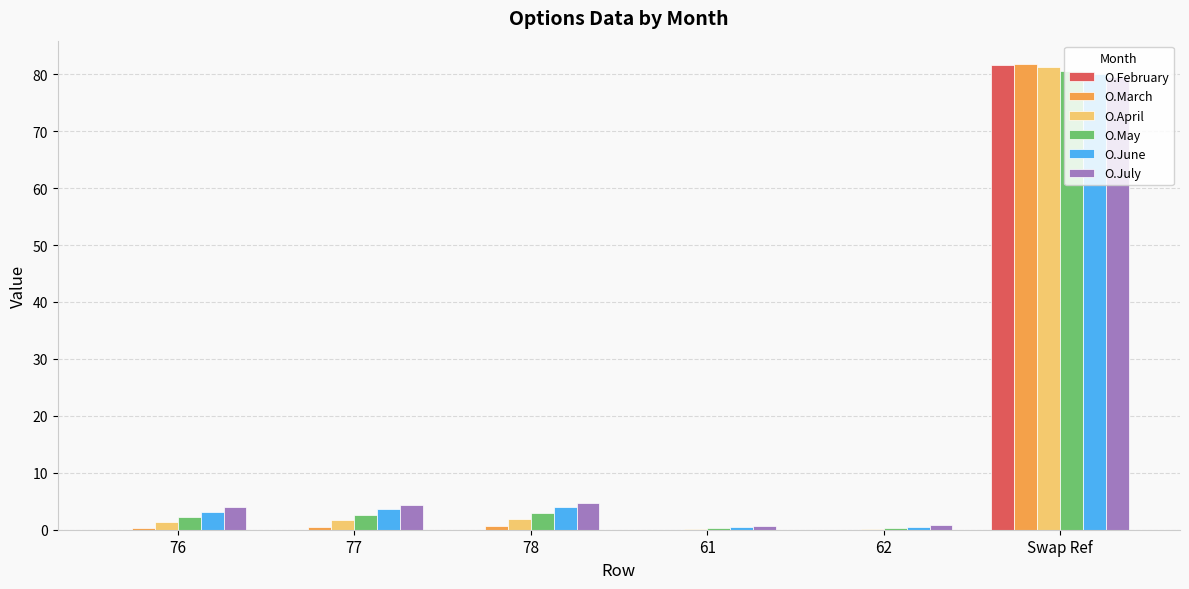

What value does the O.March series have at 78?

0.7